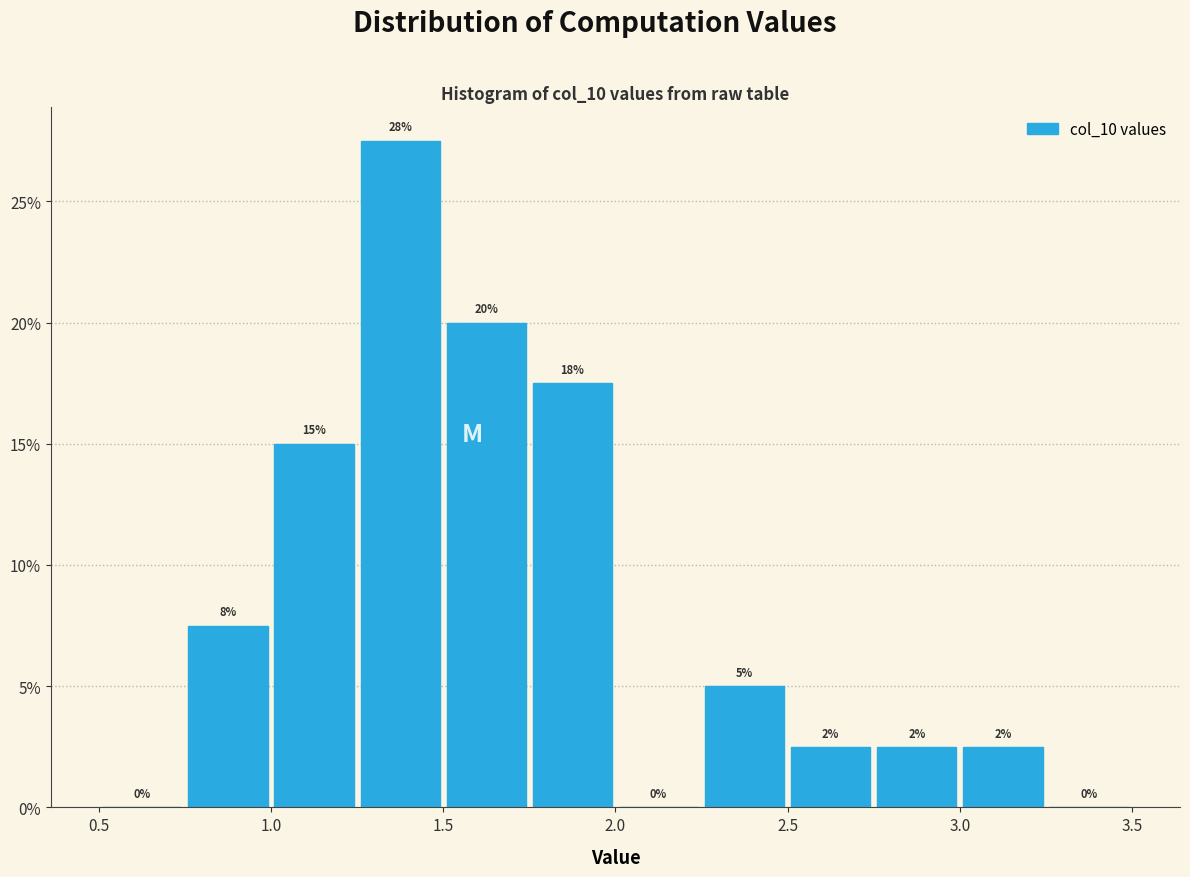

Which range on the x-axis has the tallest bar?

1.25 to 1.50